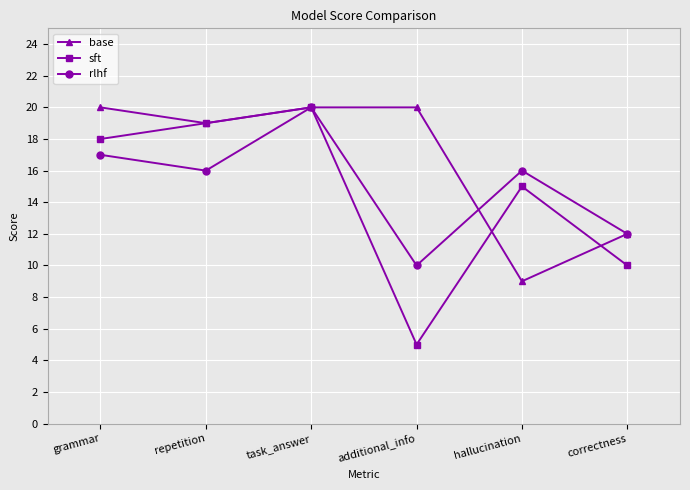

Where is the first local minimum for base?

repetition